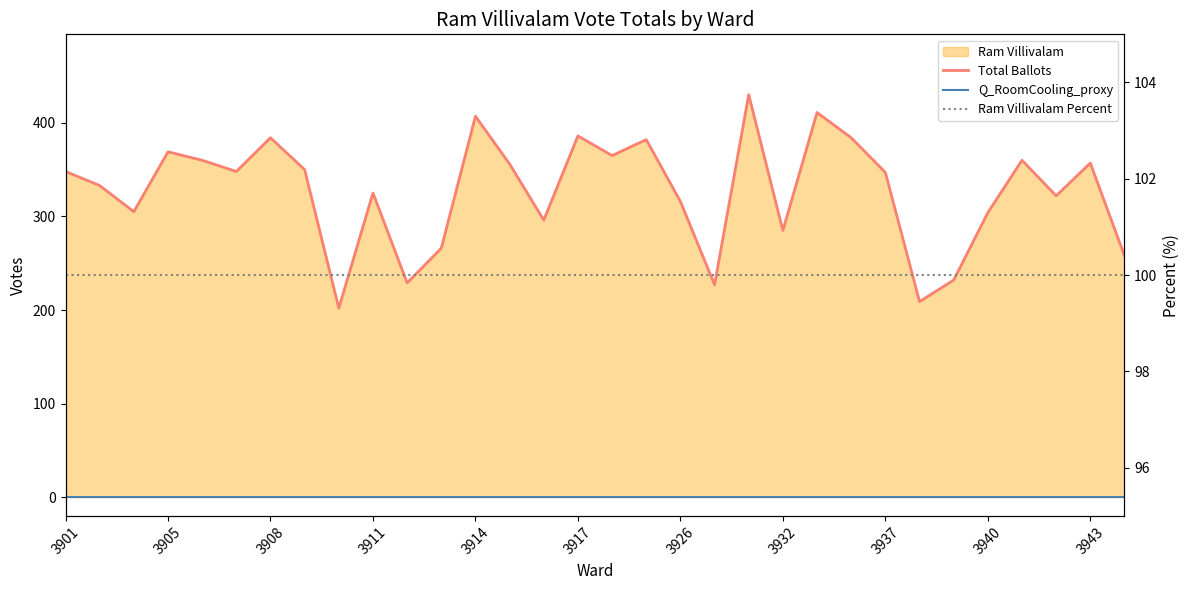

The Ram Villivalam Percent series shows 45 at 3932. True or false?

False